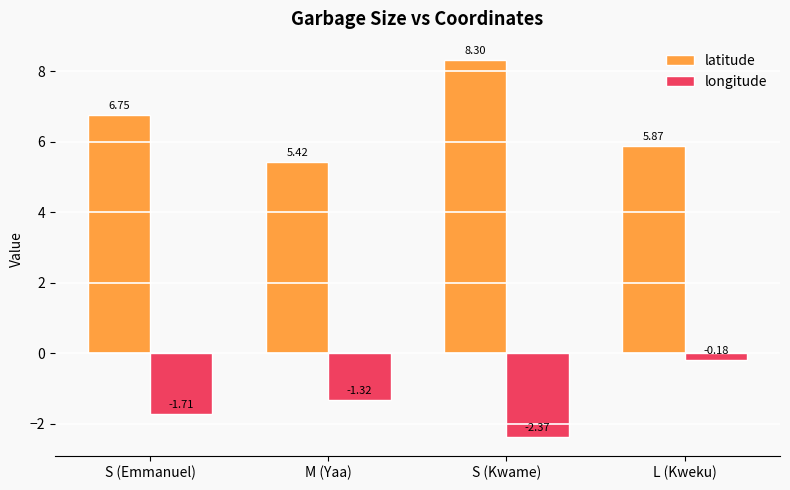

List the series in order of their overall mean, lowest first.

longitude, latitude